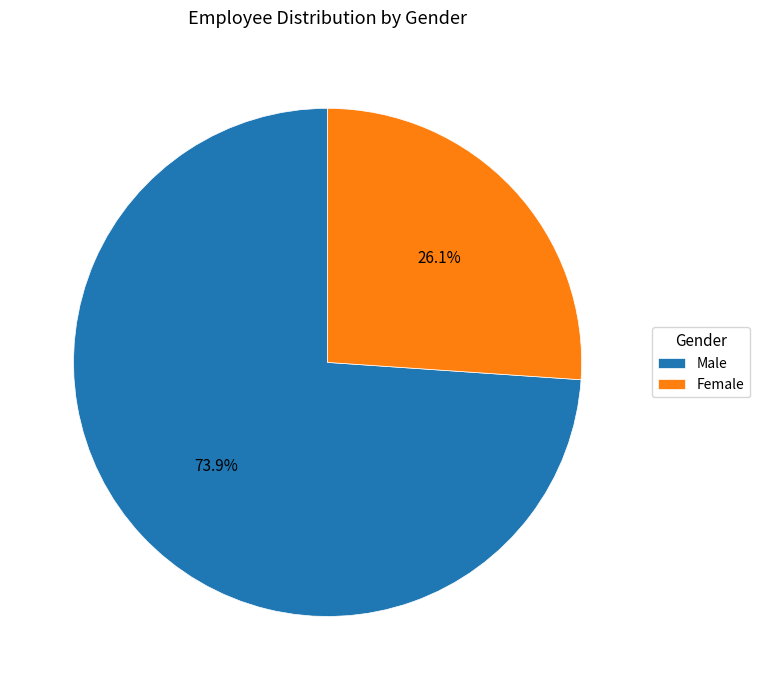

Is it true that Male is 61% of the pie?

False